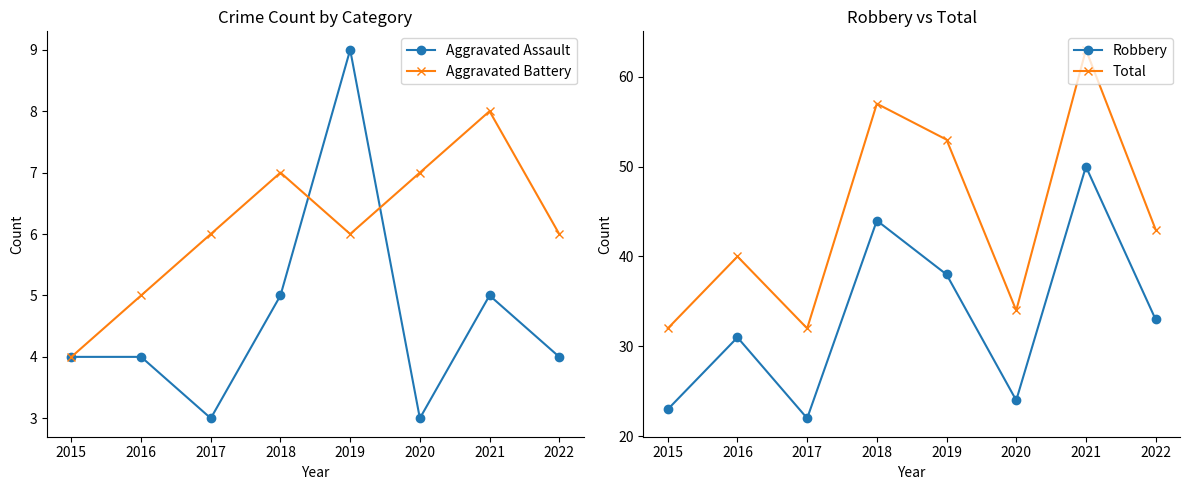

What is the maximum value for Robbery?

50